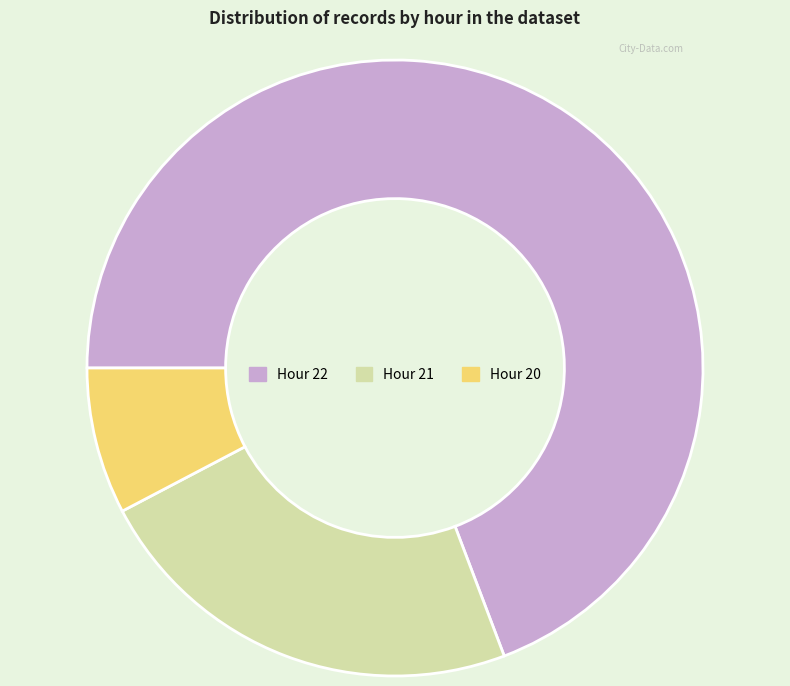

Which category accounts for the majority?

Hour 22